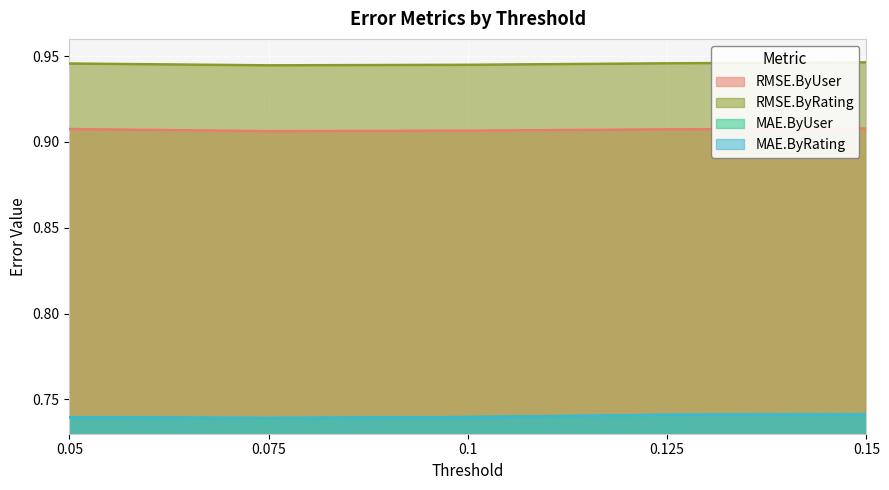

Does the chart display data point markers on the line(s)?

No